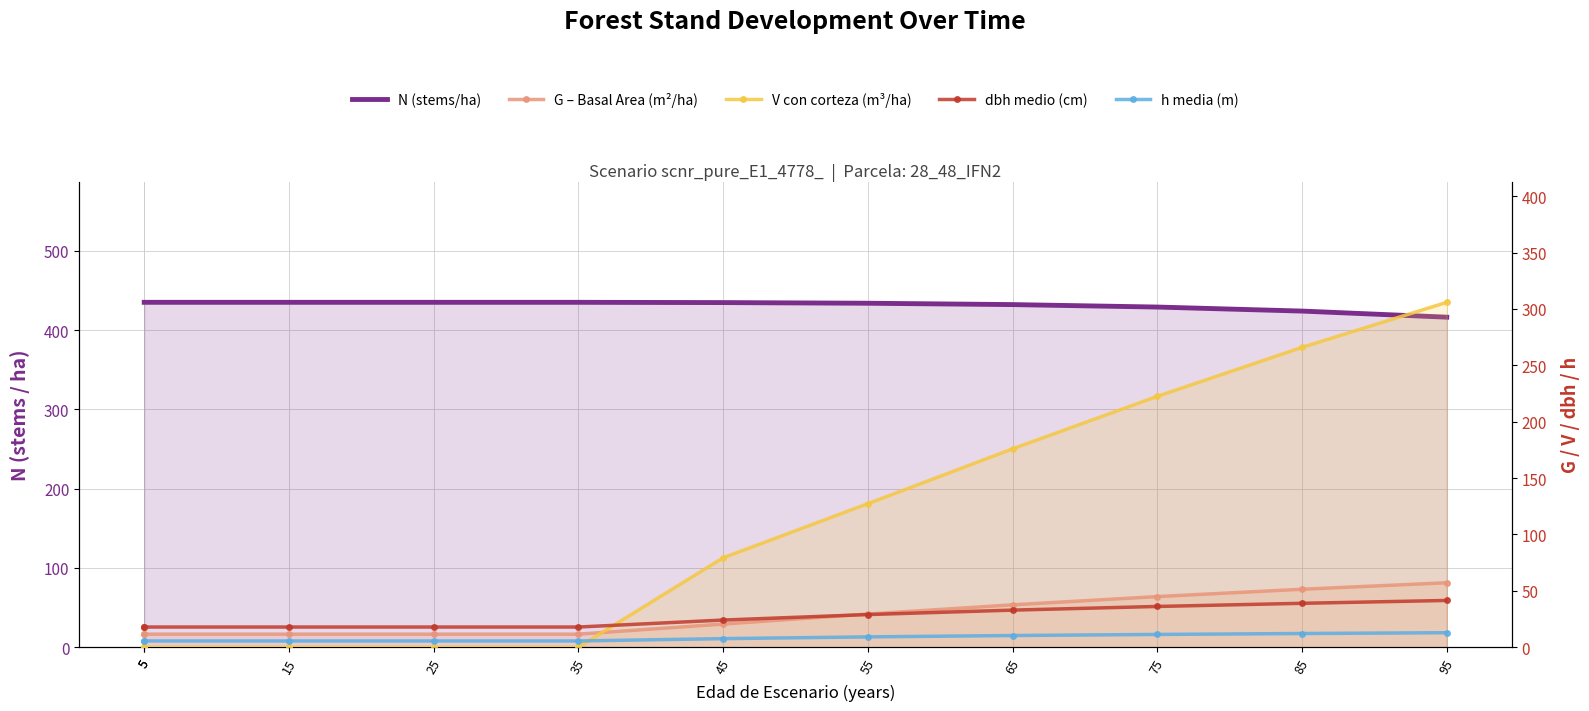

Which series changed the most between 35 and 65?

V con corteza (m³/ha)